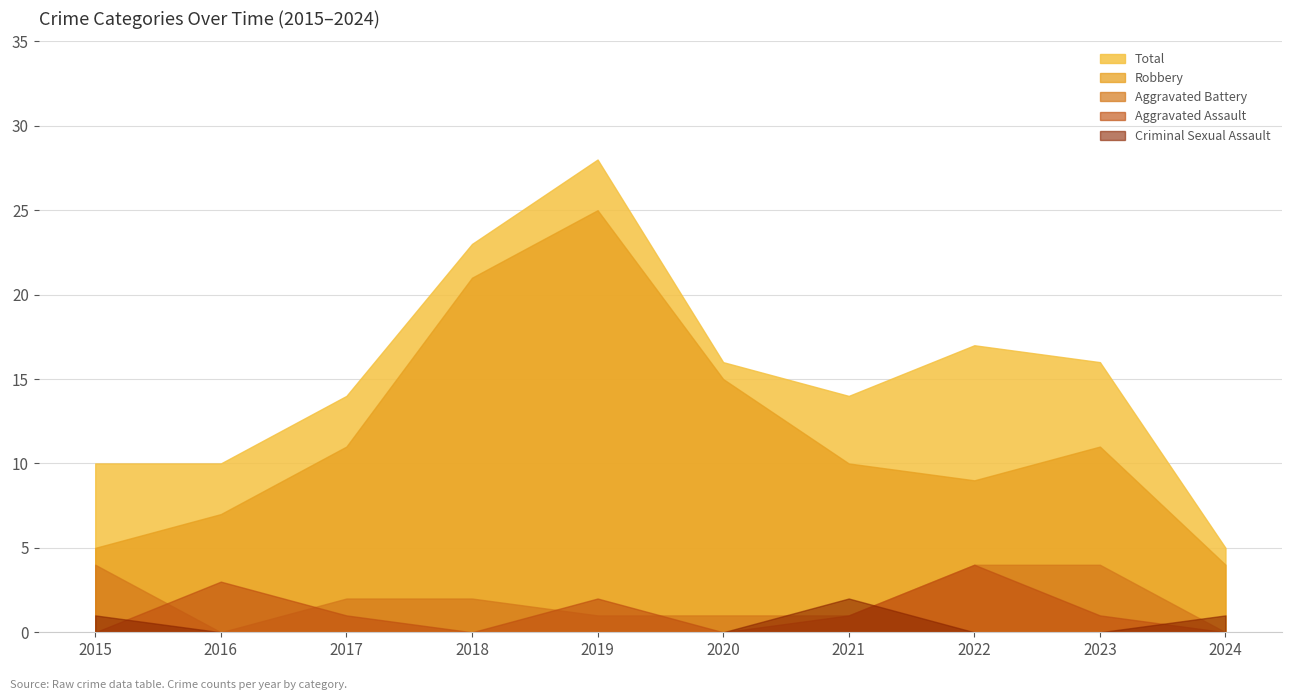

True or false: Total has more than 2 points higher than both neighbors.

False